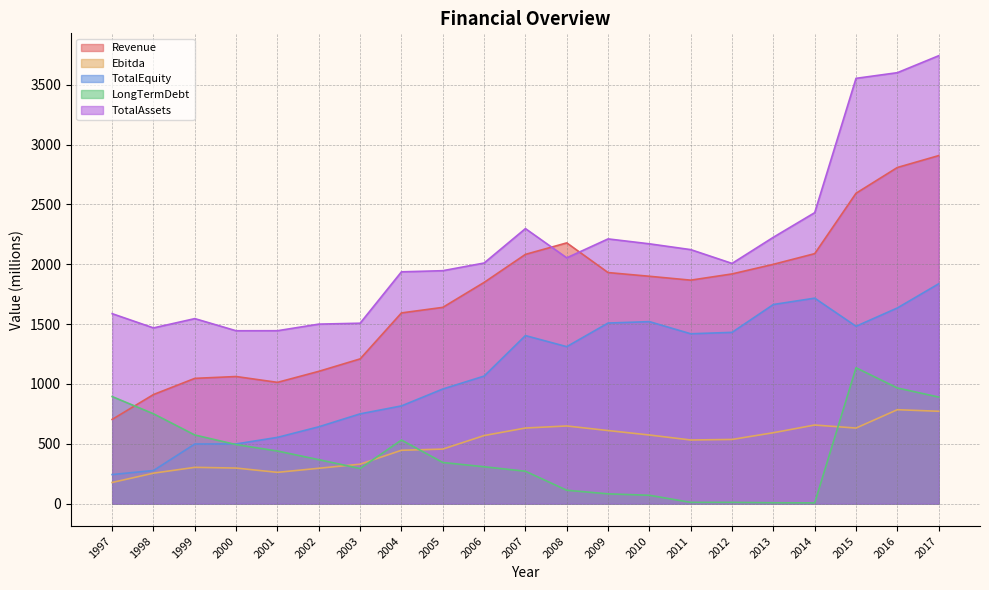

Which has a higher value, 2007 or 2009?

2007